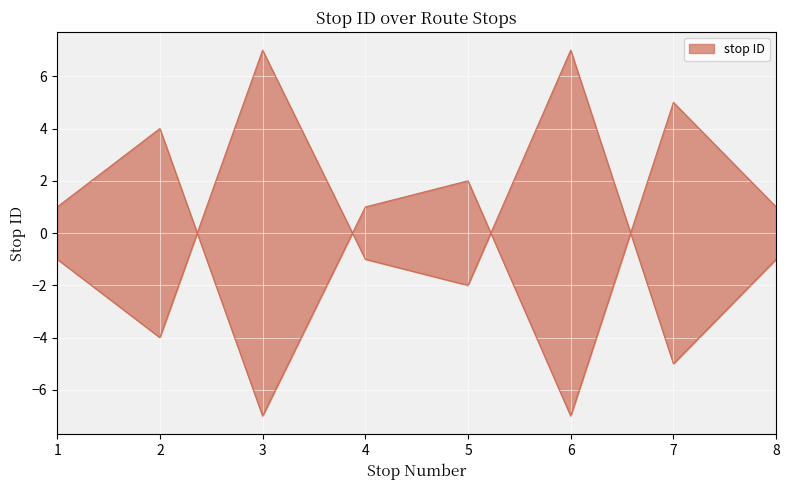

Which category has the lowest value across all series?

3